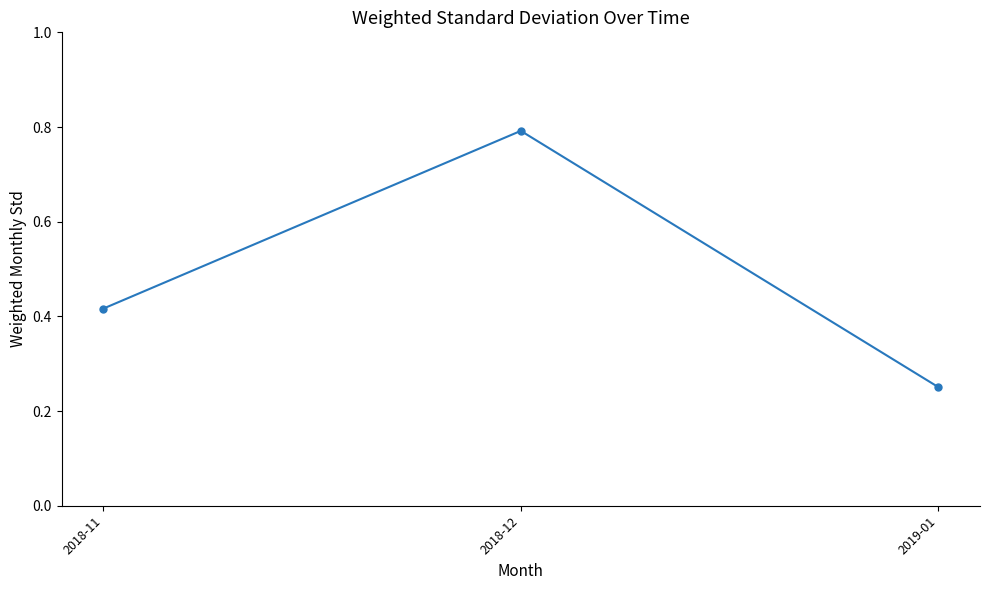

What position from the left is 2018-11?

1